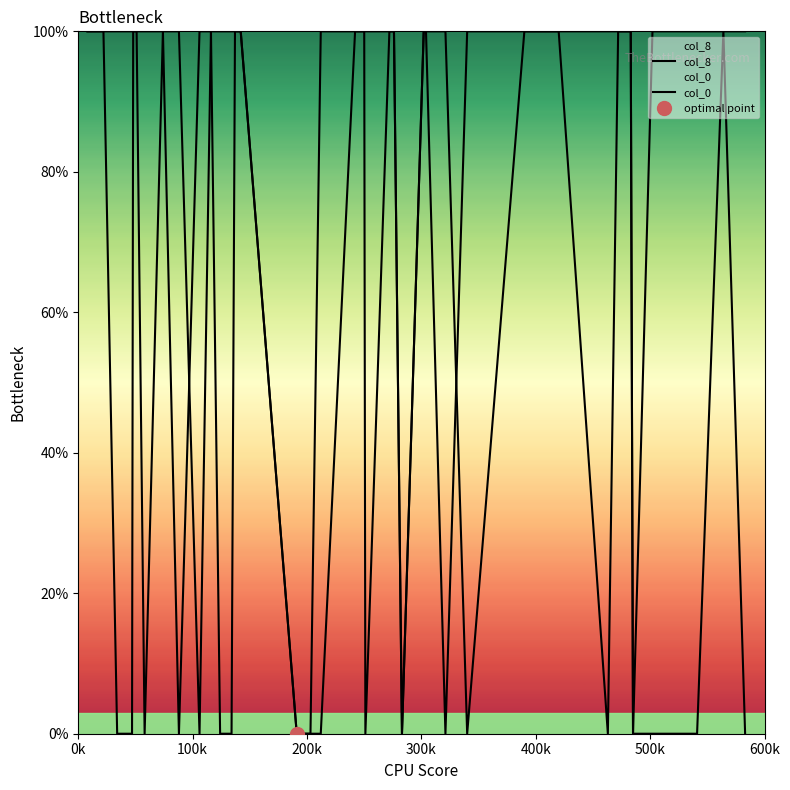

How many data points in col_0 are less than 100?

7